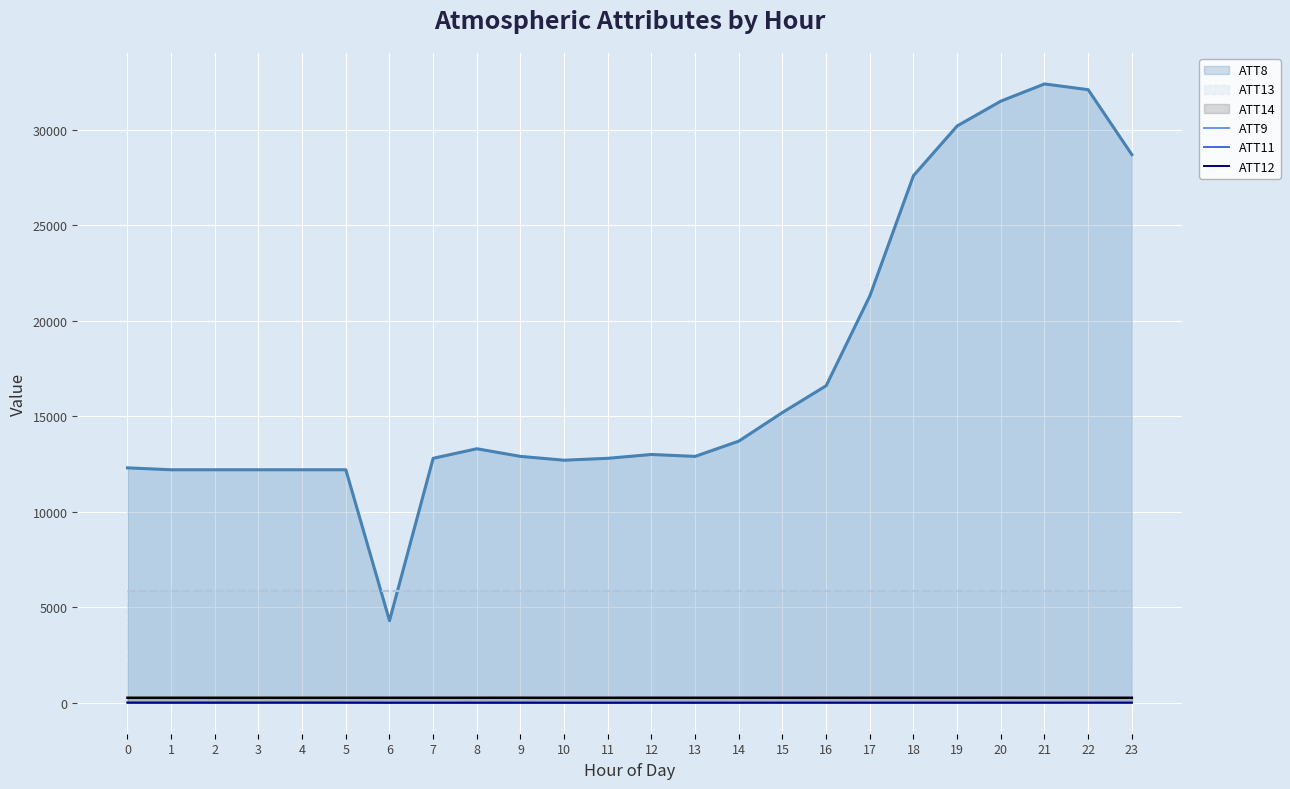

What is the value of the ATT9 point at the 10th from the left?

11.7